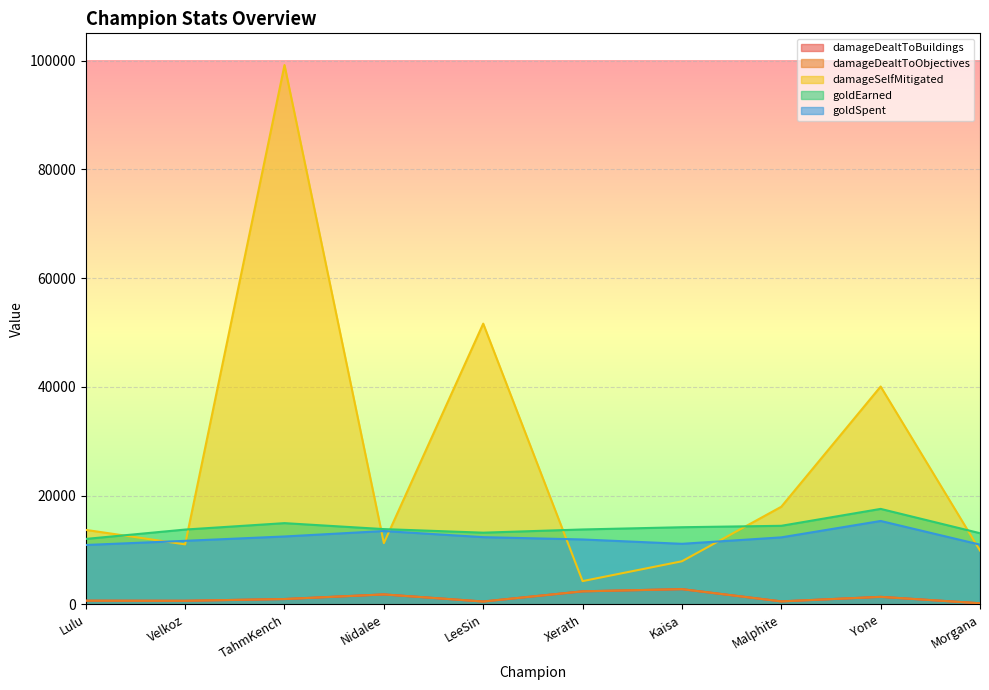

The value of goldEarned at Kaisa is 14200. True or false?

True